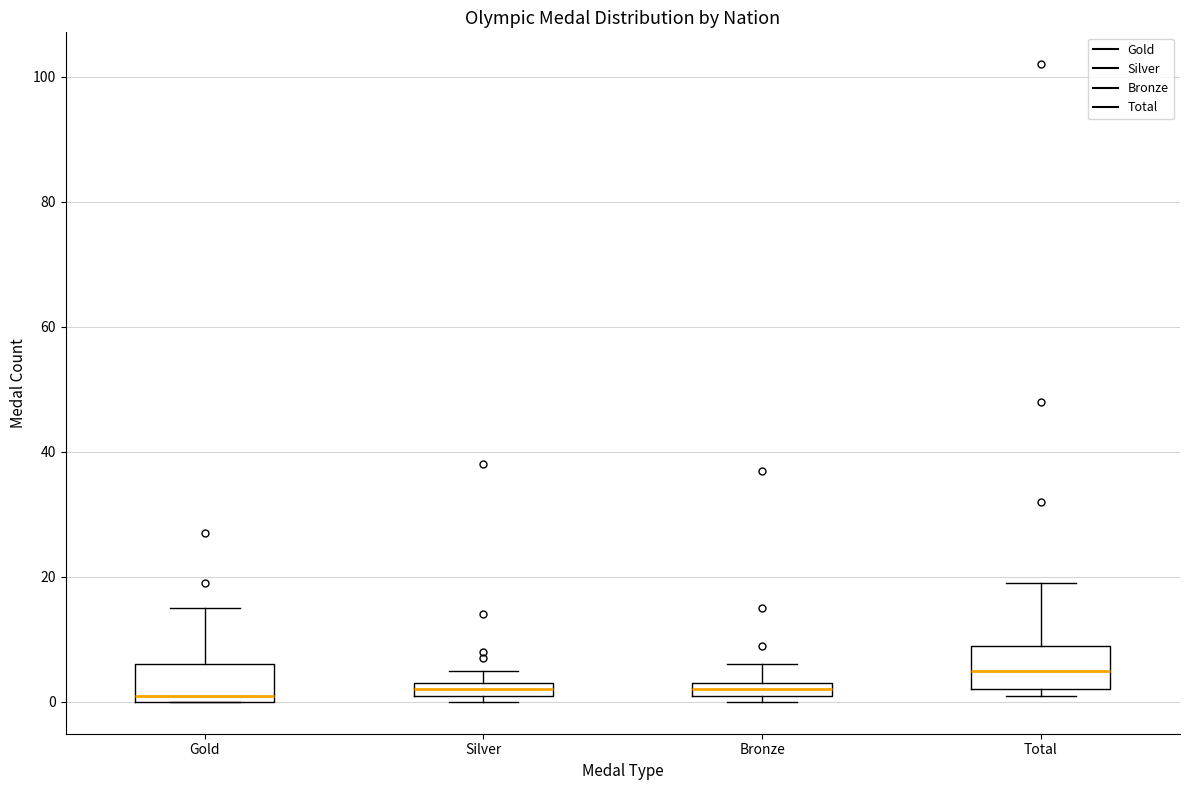

Where is the upper edge of the box for Gold on the y-axis? The values are not printed on the chart, so give them approximately, as read against the axis.

6